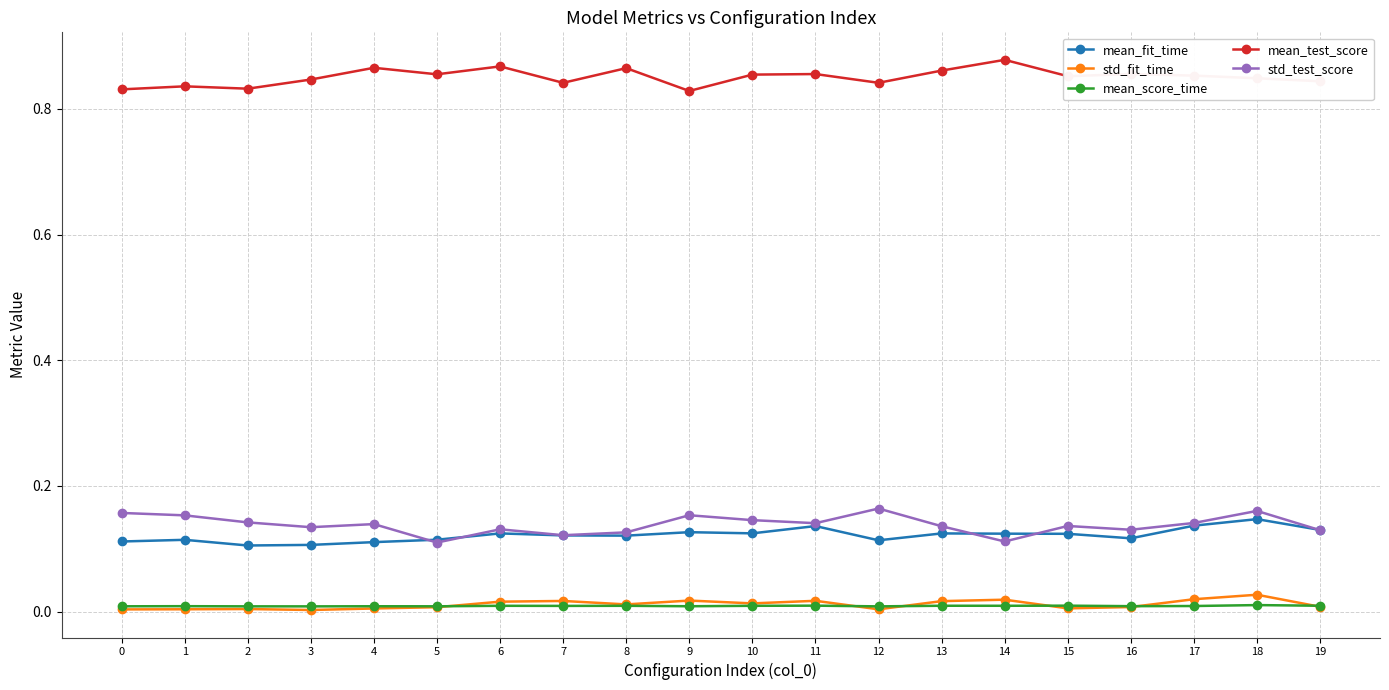

True or false: mean_fit_time and mean_score_time cross at least once.

False